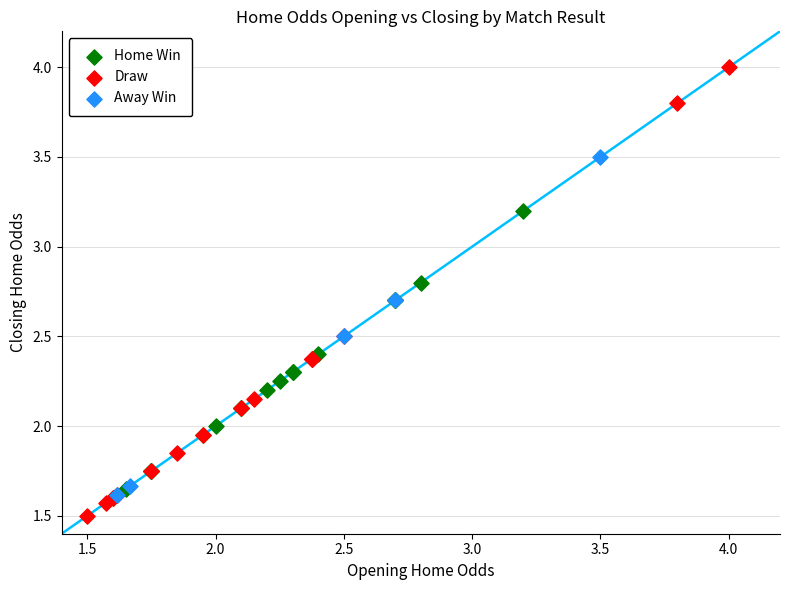

Which series has the widest spread of Y values?

Draw